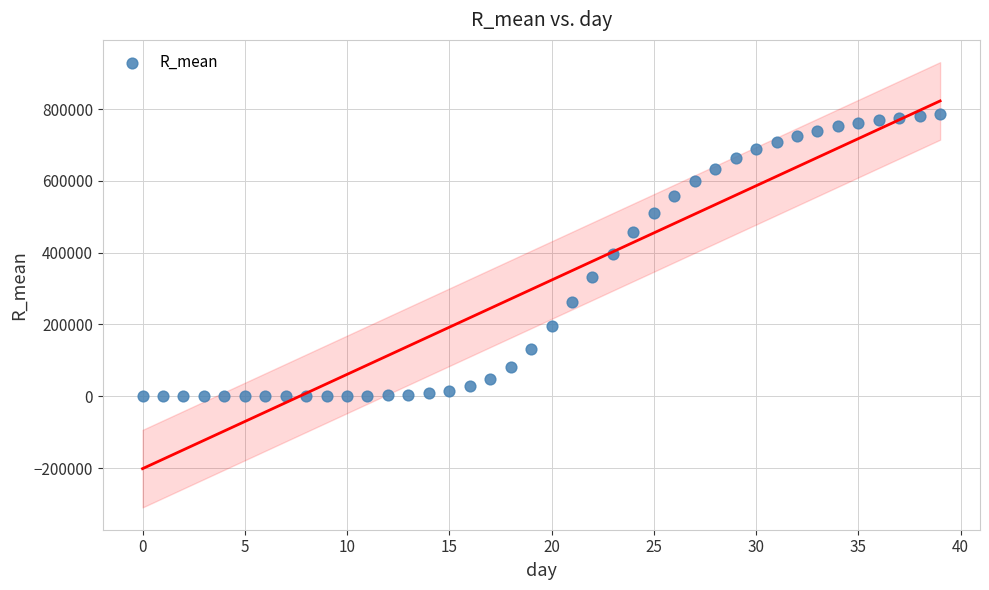

What is the range of Y values (max minus min)?

786129.8